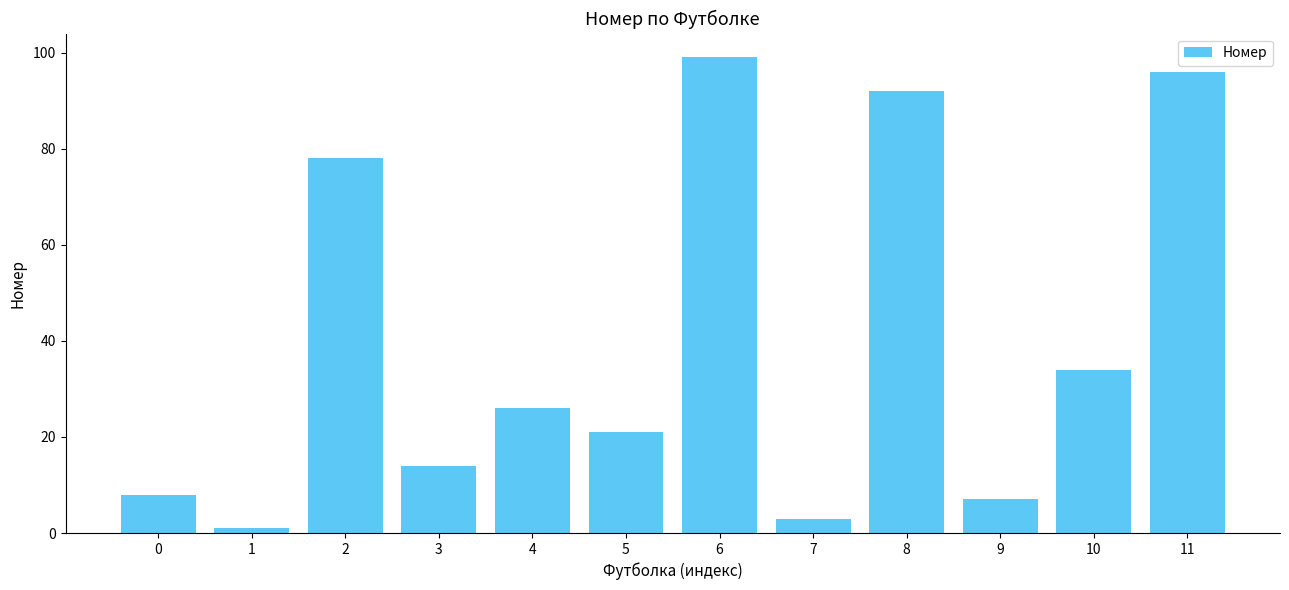

What is the change in value from 3 to 8?

+78